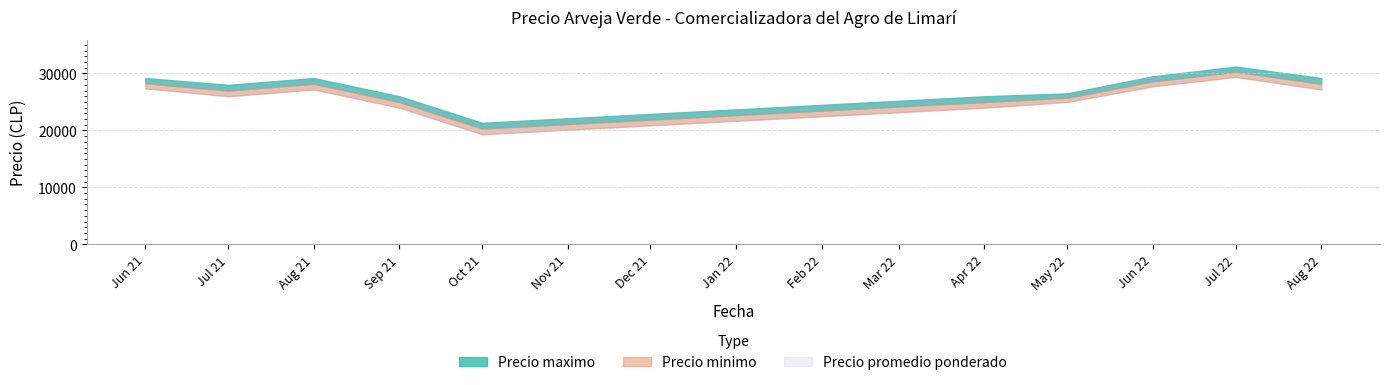

Read the Precio minimo value at 2021-07-29, to the nearest 10.

26000